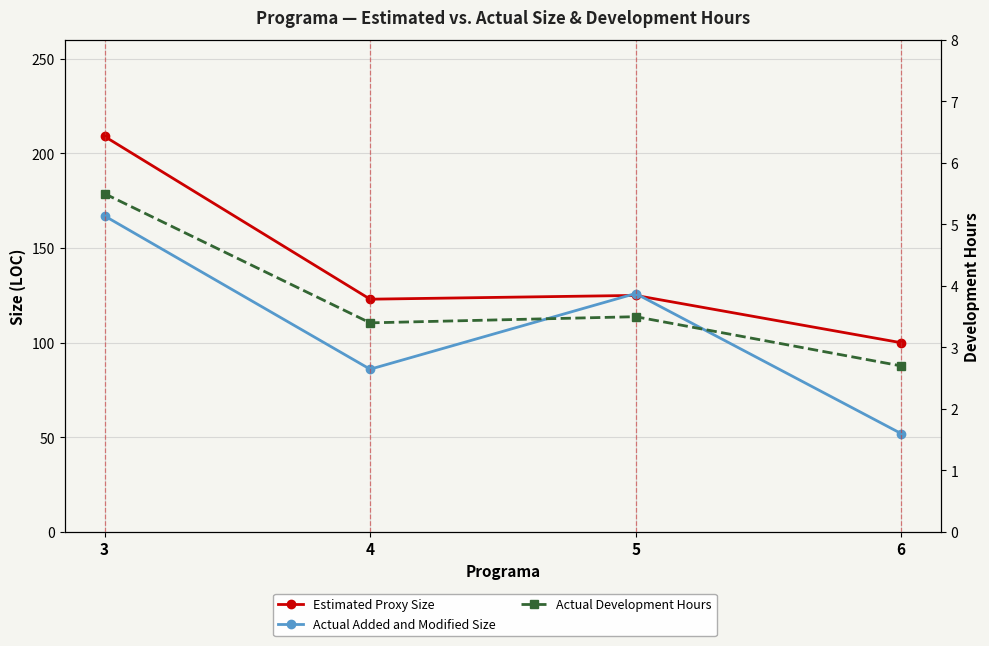

What is the difference between the maximum and minimum values in the Estimated Proxy Size series?

109.0